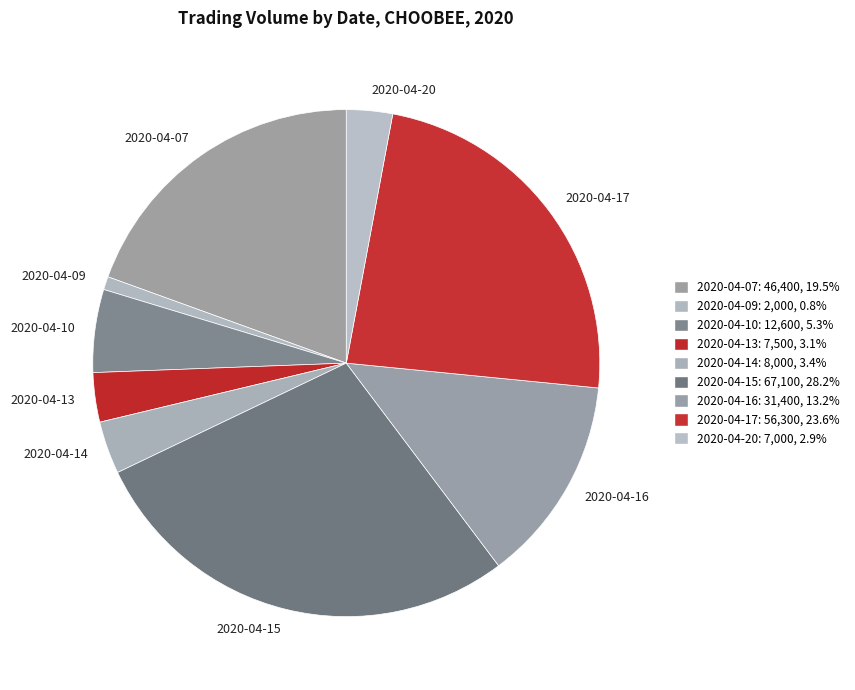

Is there a majority slice in this chart?

No